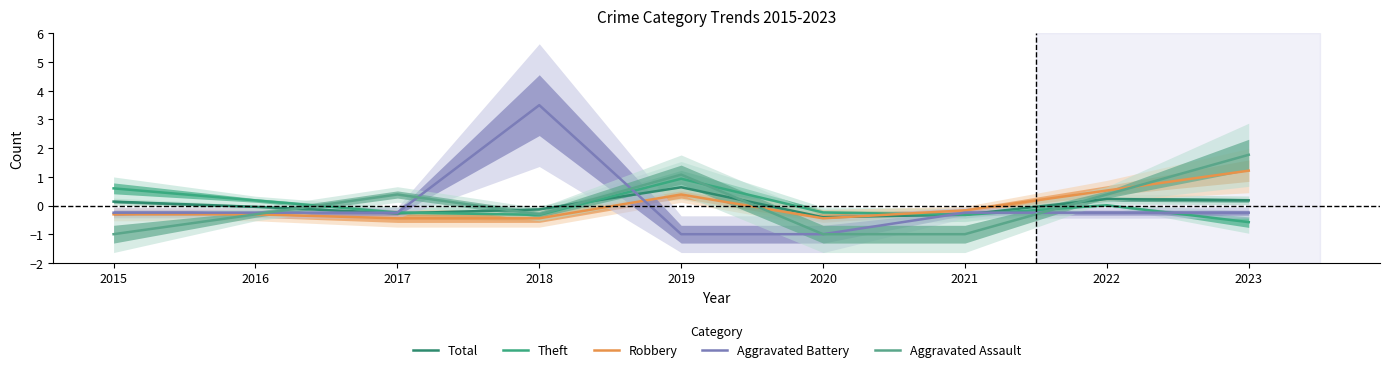

Read the Robbery value at 2016.

-0.3